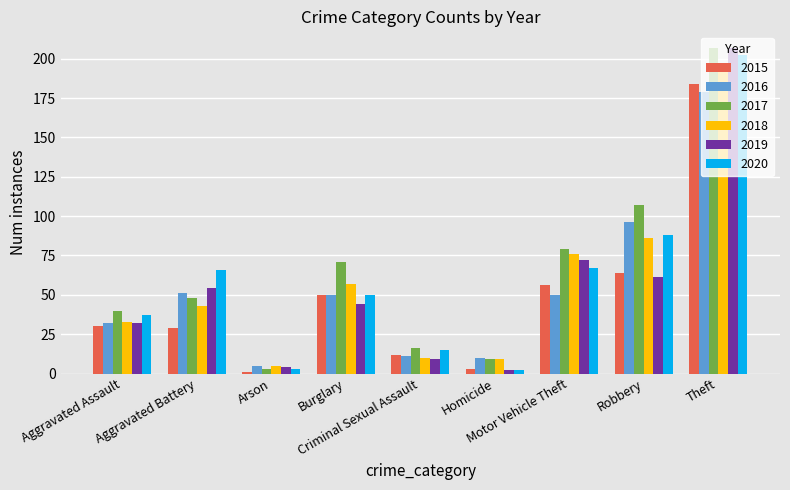

What is the minimum value for 2020?

2